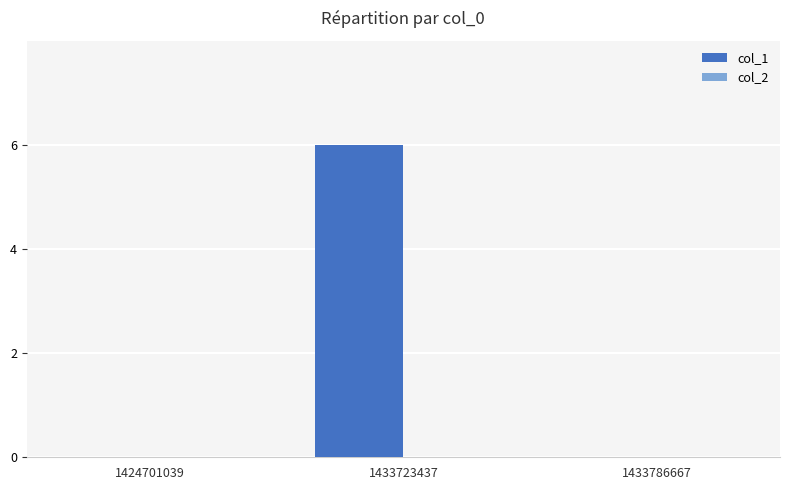

Is it true that the value at 1424701039 is 2?

False